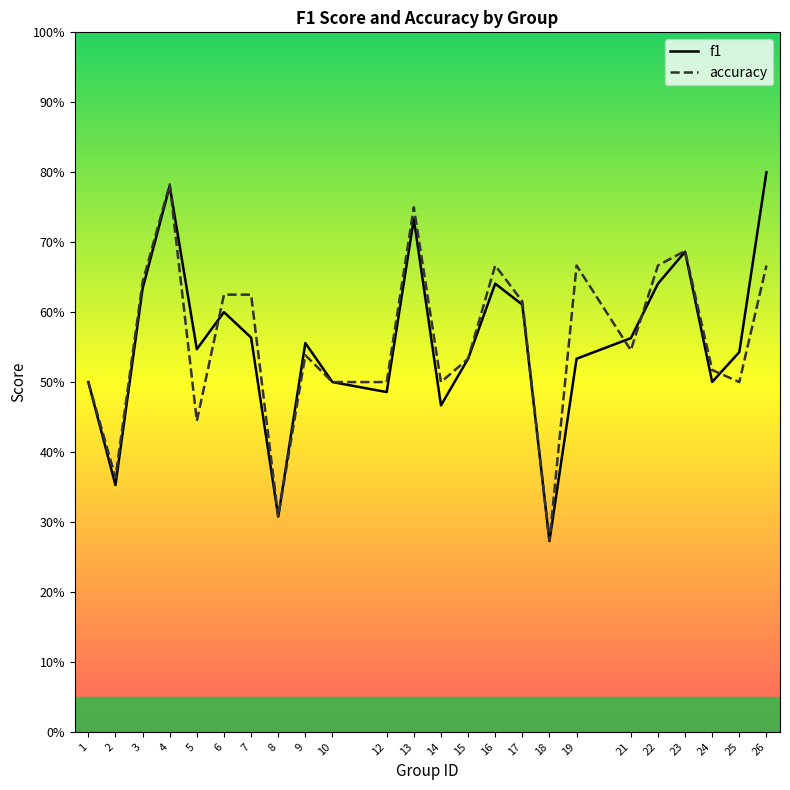

What is the maximum value for f1?

0.8